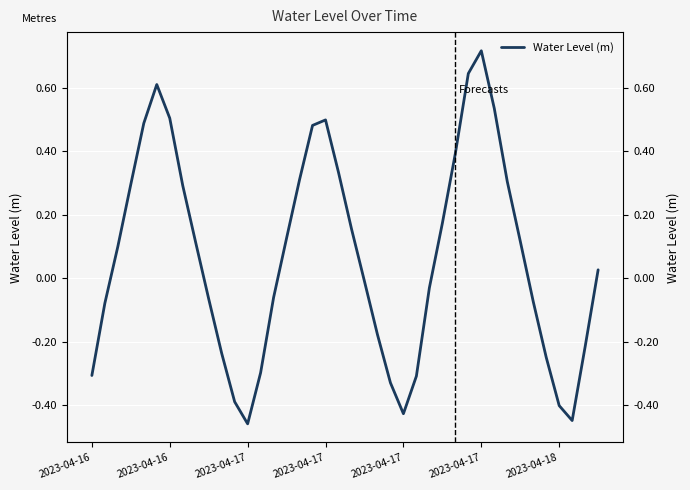

How many lines are shown in the chart?

1